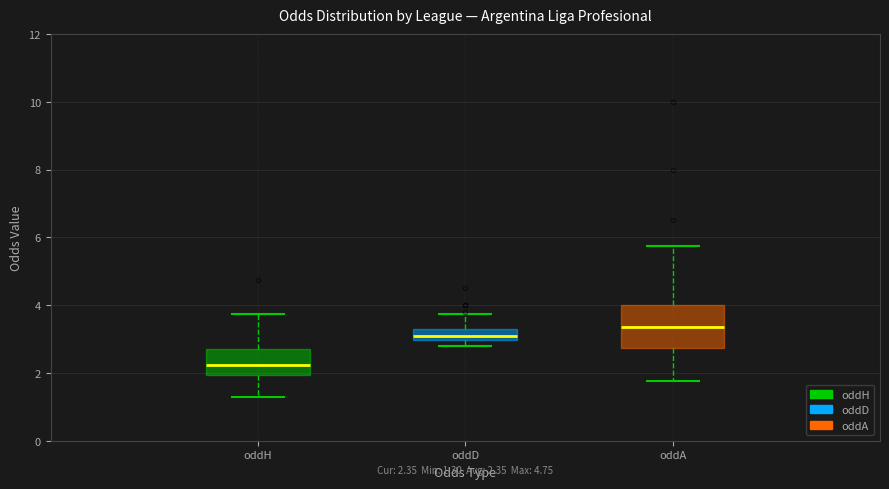

Which box's median line is the highest?

oddA